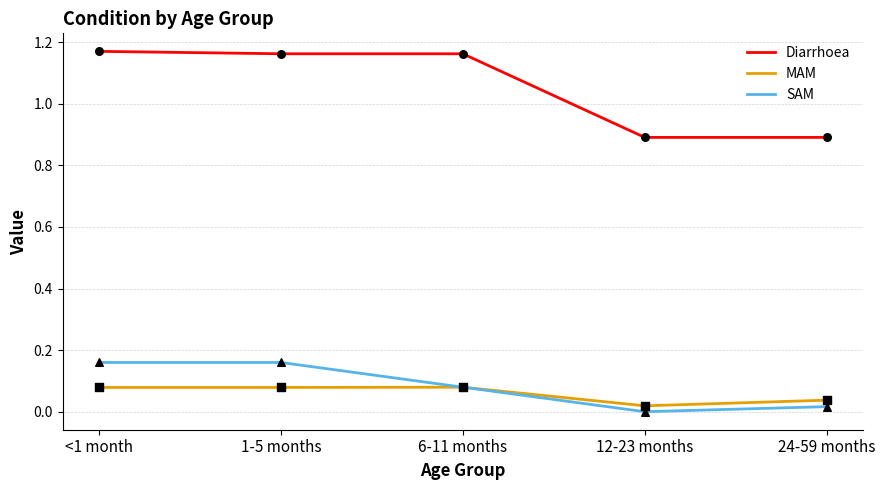

At how many categories does at least one series exceed 0?

5